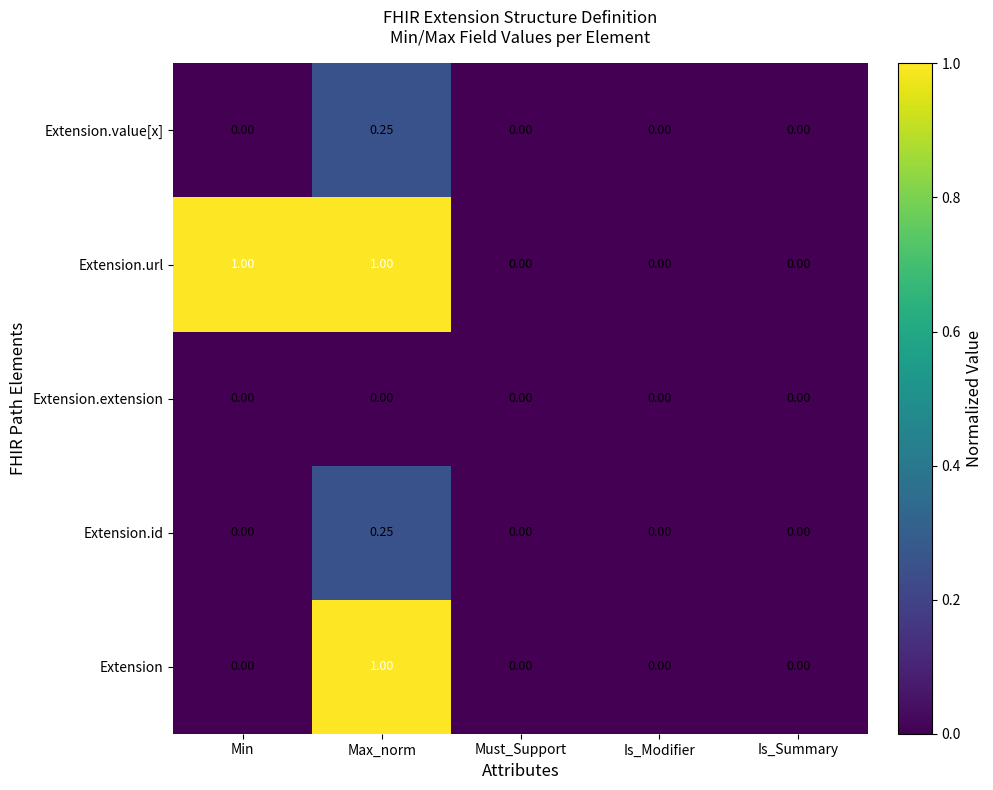

At which category is the sum across all series the highest?

Max_norm